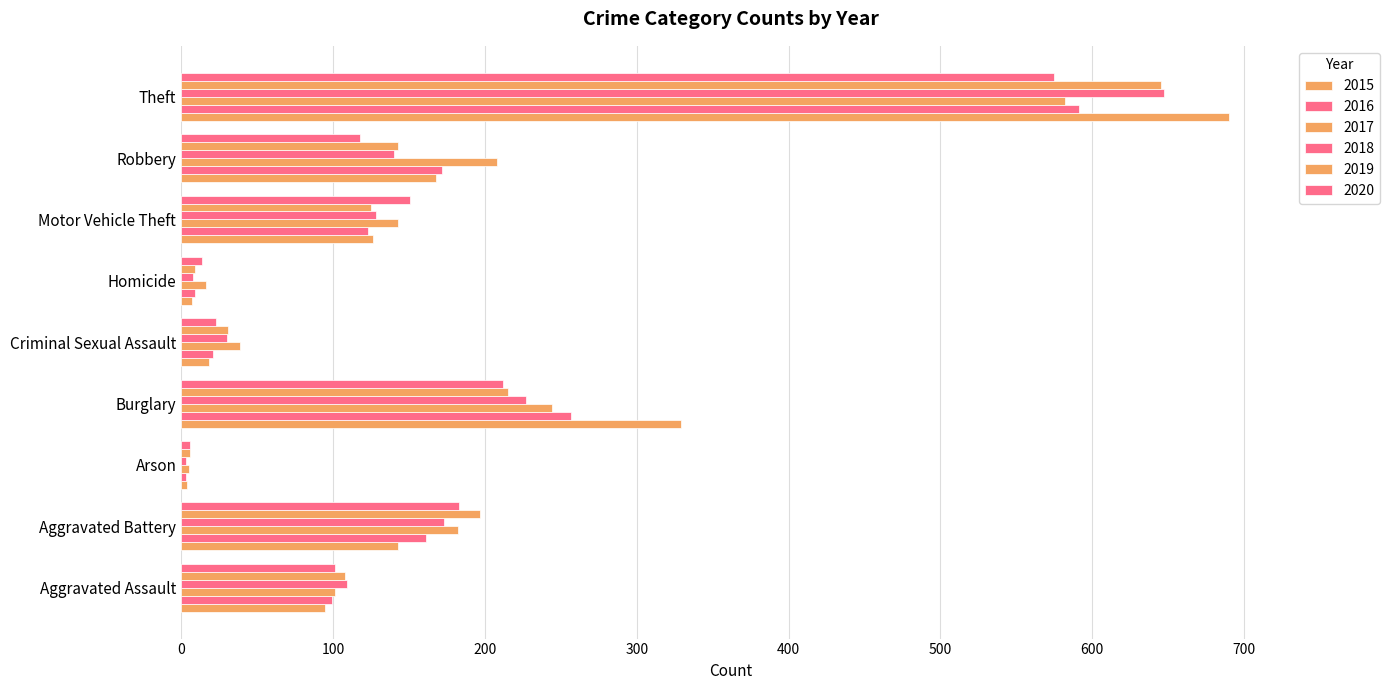

Which category has the highest value in the 2019 series?

Theft